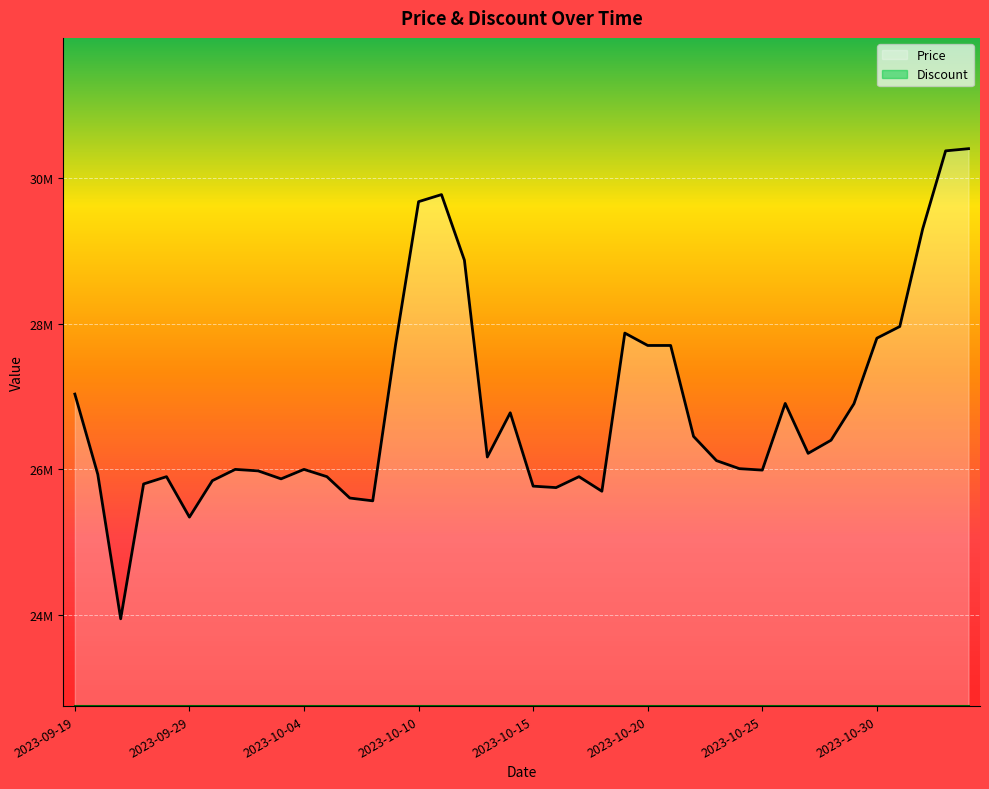

What is the value of the 18th point from the left?

28870000